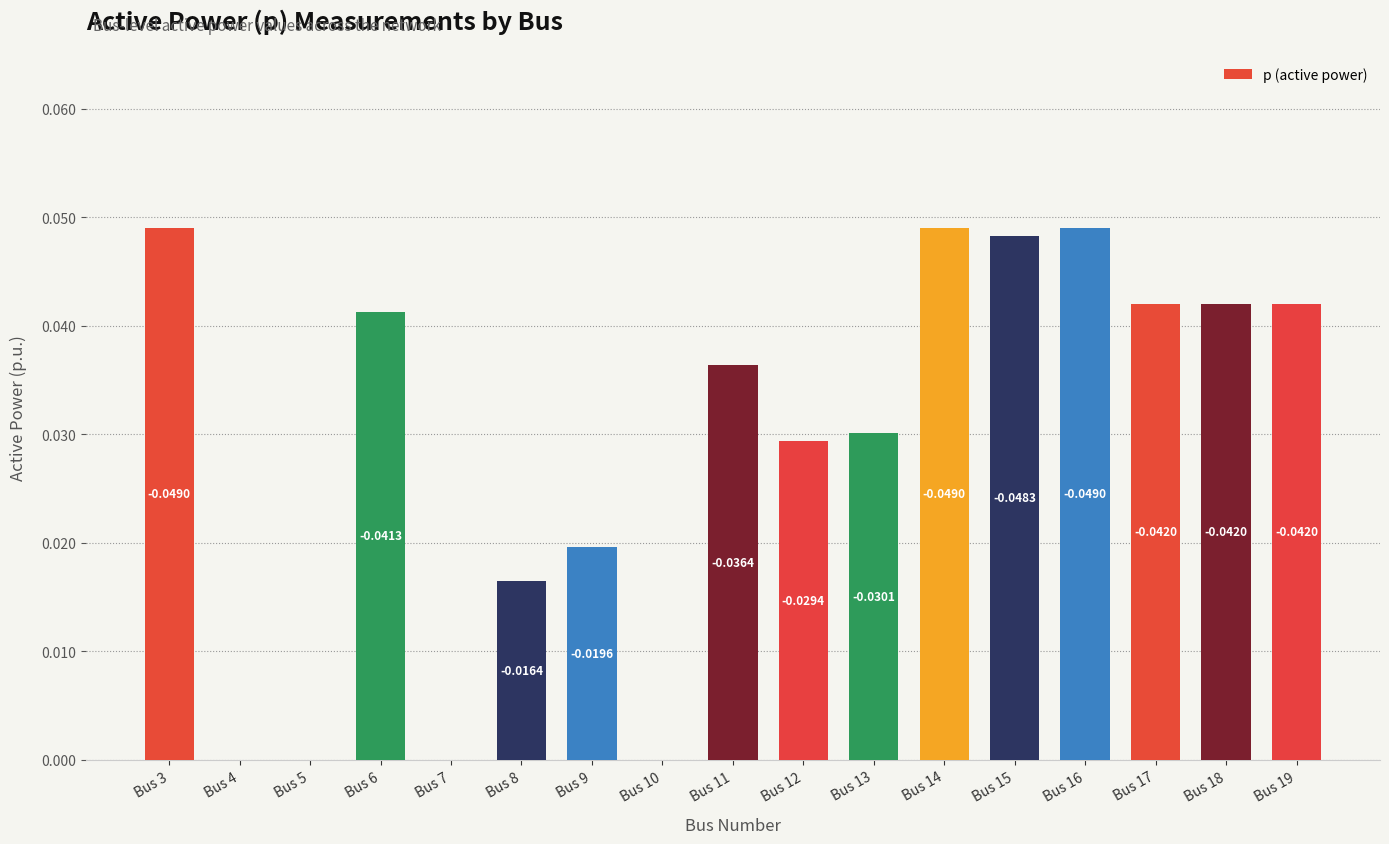

Which has a higher value, Bus 15 or Bus 4?

Bus 15